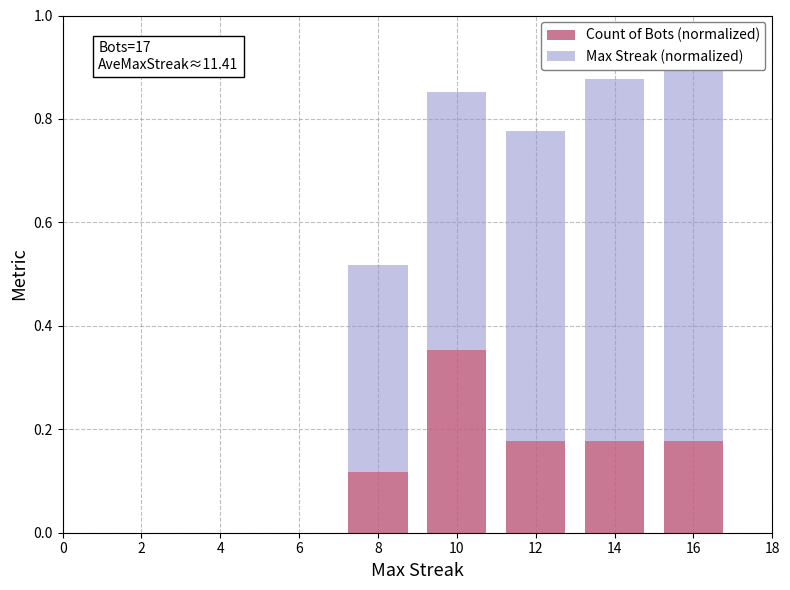

At how many categories does at least one series exceed 0?

5